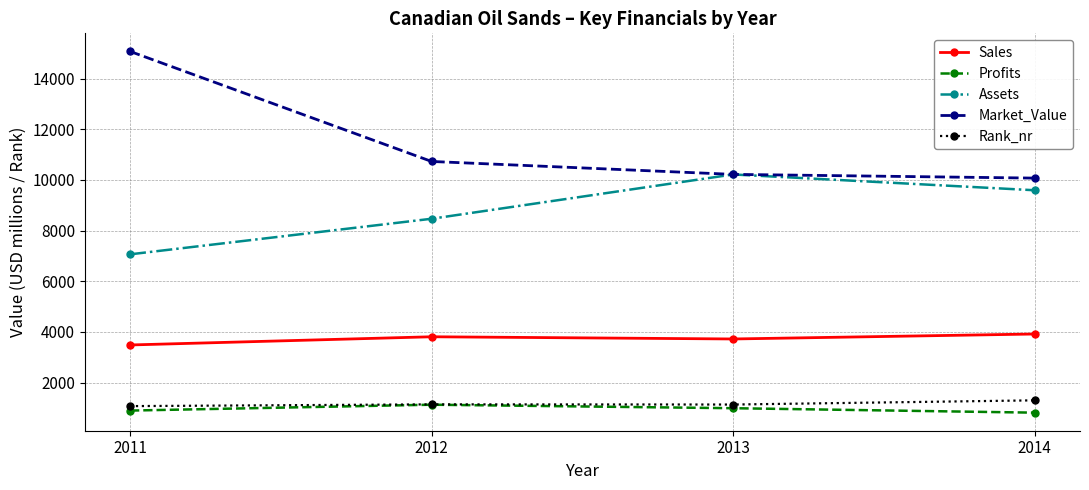

Is it true that Market_Value equals 14625.8 at 2014?

False